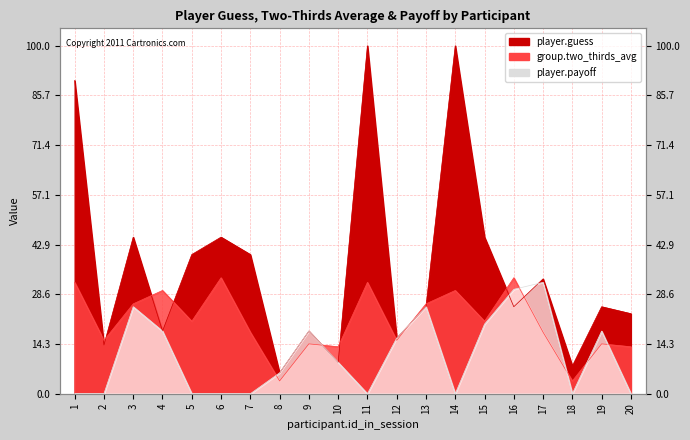

What is the greatest value displayed?

100.0